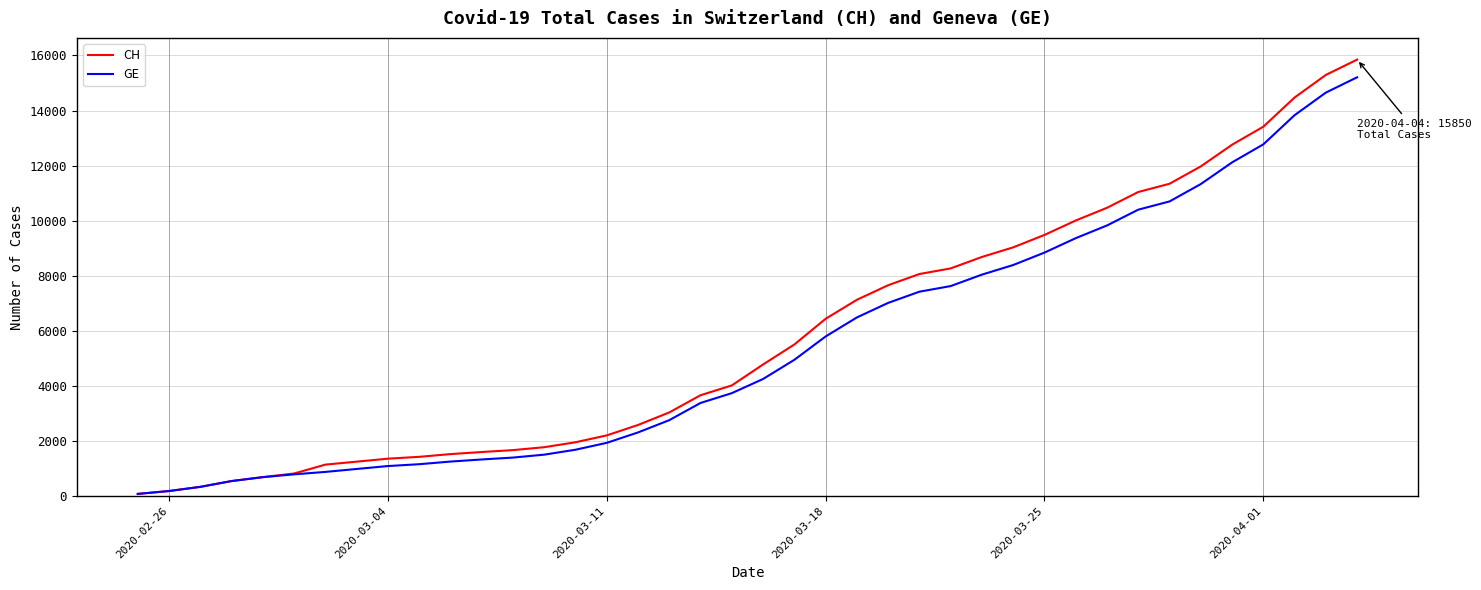

What is the highest value of the GE series?

15208